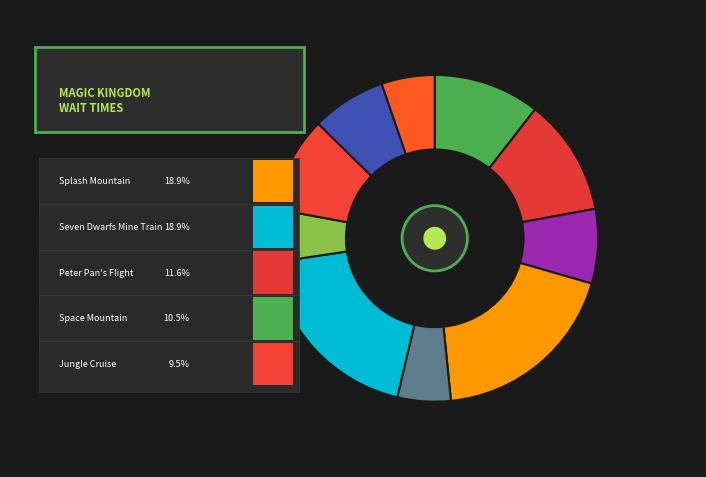

Is the sum of Peter Pan's Flight and Jungle Cruise greater than half?

No